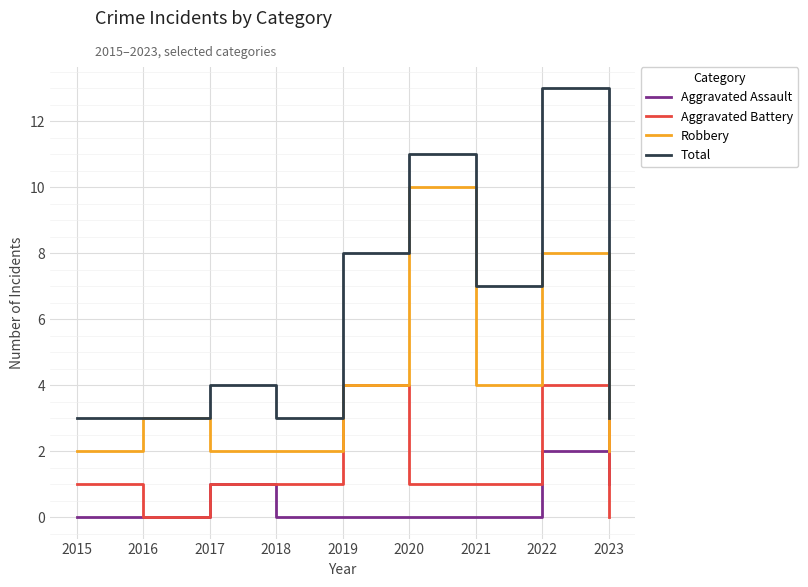

What are all the series names shown in the legend?

Aggravated Assault, Aggravated Battery, Robbery, Total